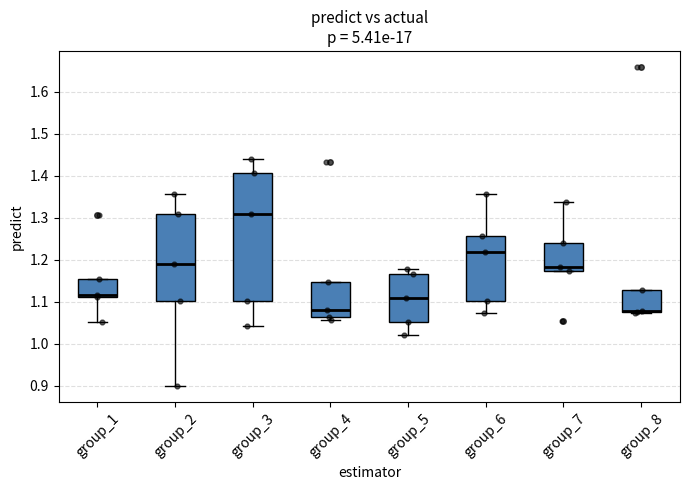

Reading left to right, read every box against the y-axis: the position of its median line, the range the box covers, and the ends of its whiskers. The values are not printed on the chart, so give them approximately, as read against the axis.

group_1: median 1.12, box 1.11 to 1.15, whiskers 1.05 to 1.15
group_2: median 1.19, box 1.10 to 1.31, whiskers 0.90 to 1.36
group_3: median 1.31, box 1.10 to 1.41, whiskers 1.04 to 1.44
group_4: median 1.08, box 1.06 to 1.15, whiskers 1.06 (just below the box's lower edge) to 1.15
group_5: median 1.11, box 1.05 to 1.17, whiskers 1.02 to 1.18
group_6: median 1.22, box 1.10 to 1.26, whiskers 1.07 to 1.36
group_7: median 1.18, box 1.17 to 1.24, whiskers 1.17 to 1.34
group_8: median 1.08 (drawn on the box's lower edge), box 1.08 to 1.13, whiskers 1.07 to 1.13